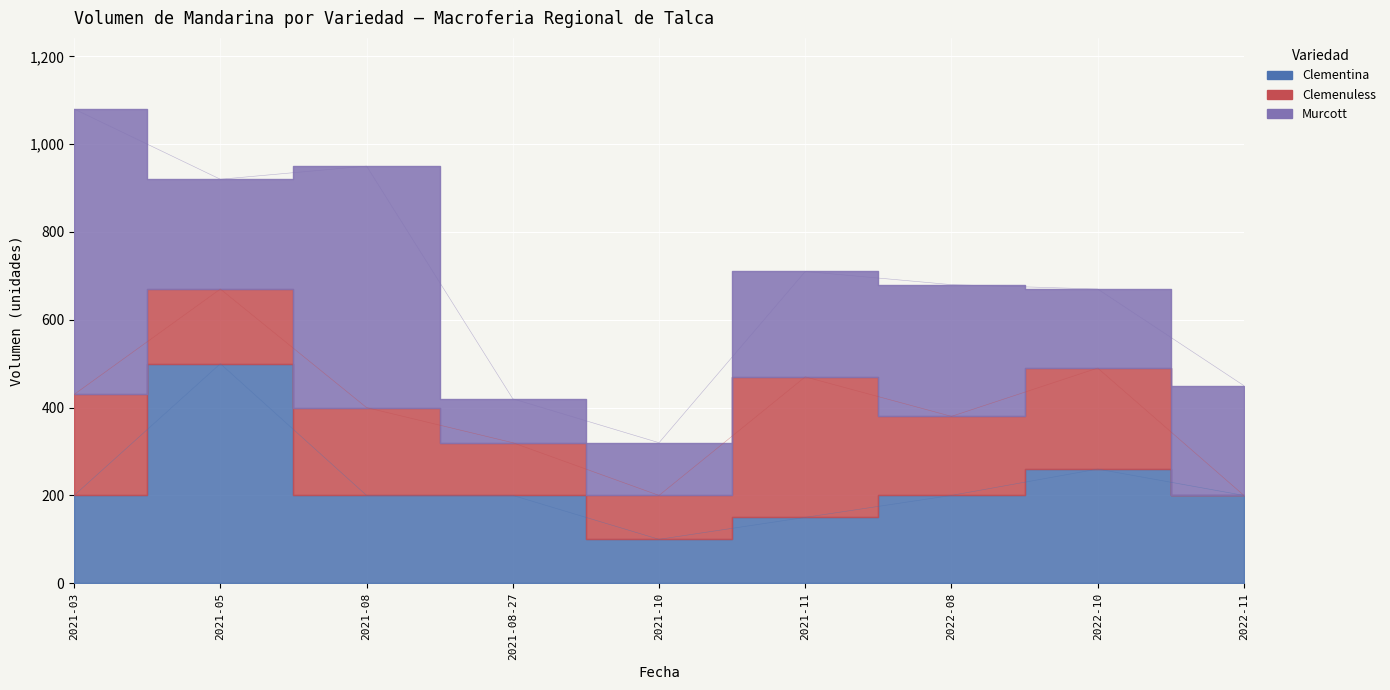

Which series has the largest total across all categories?

Murcott